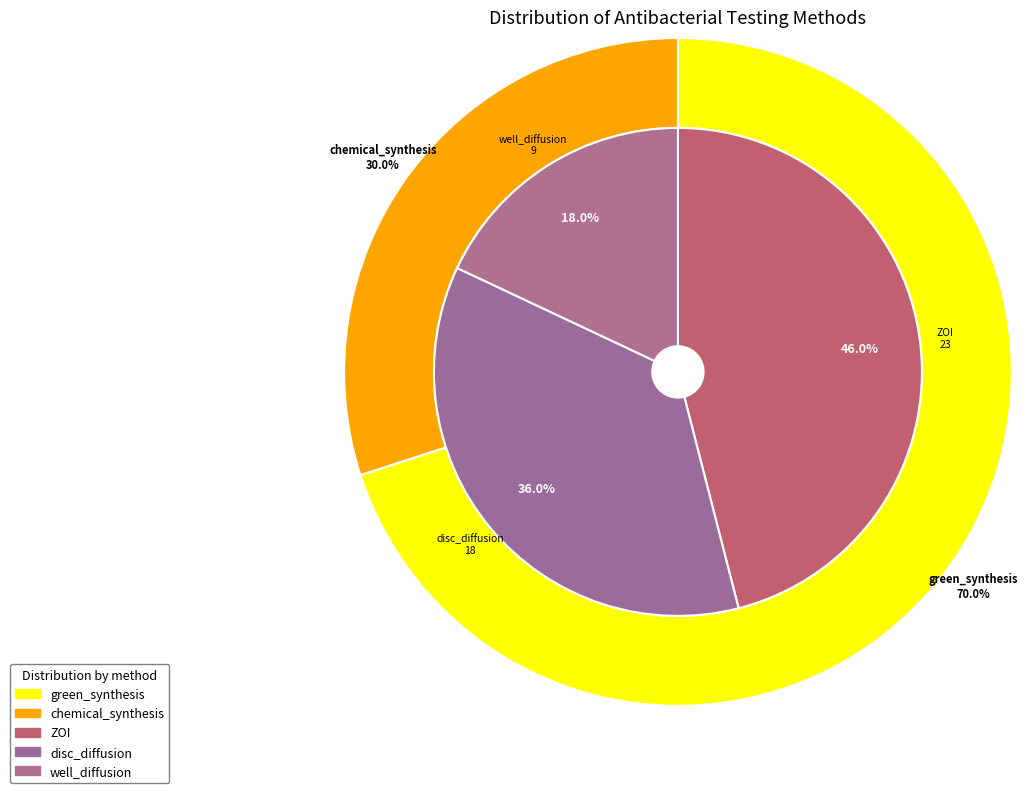

The disc_diffusion slice represents 36% of the pie. True or false?

True